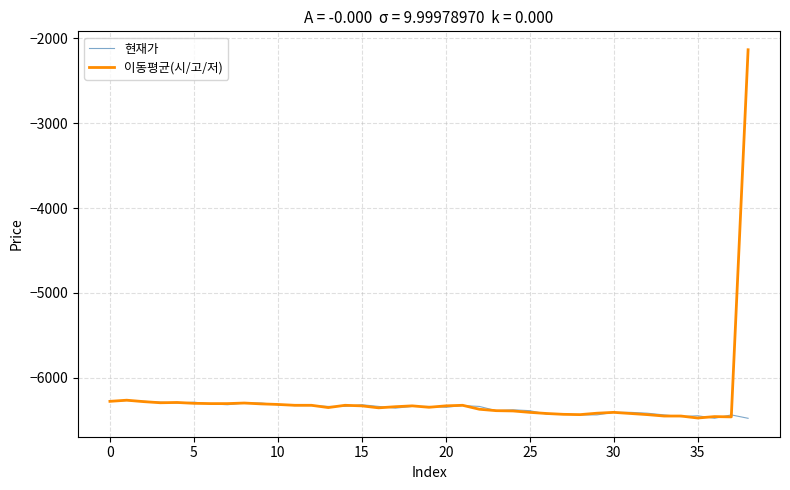

Which series has the widest spread of values?

이동평균(시/고/저)